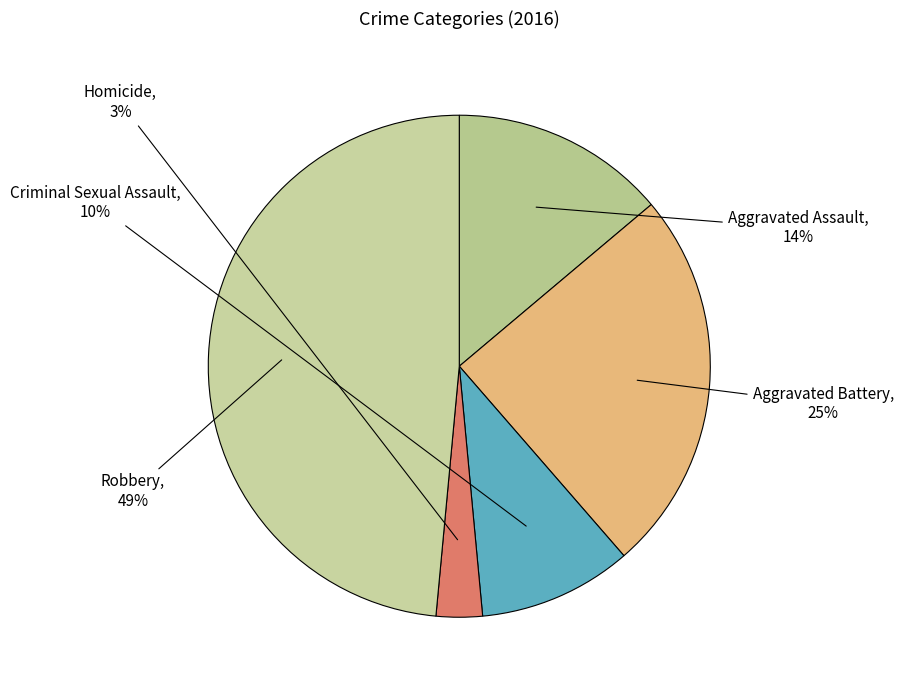

Is Criminal Sexual Assault the majority of the pie?

No